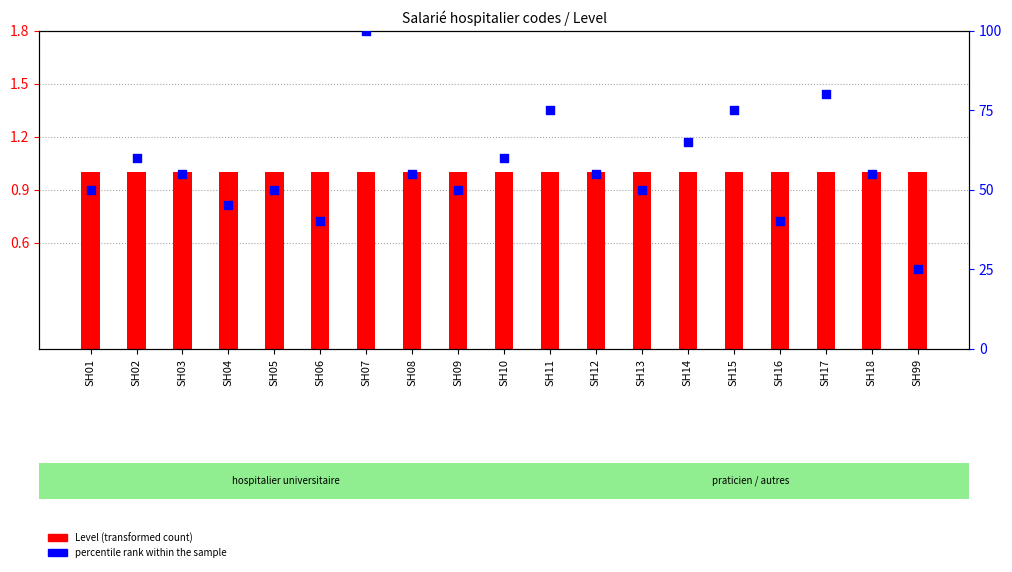

Is the value of percentile rank within the sample at SH05 greater than the value of Level at SH14?

Yes